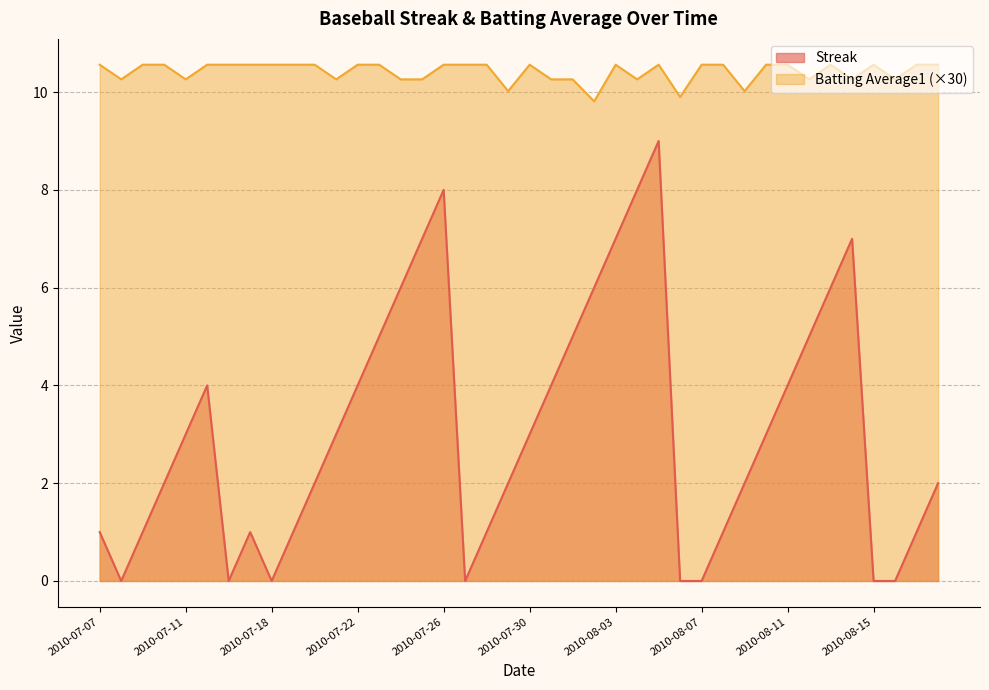

In Streak, how many points are lower than both neighbors (excluding endpoints)?

4